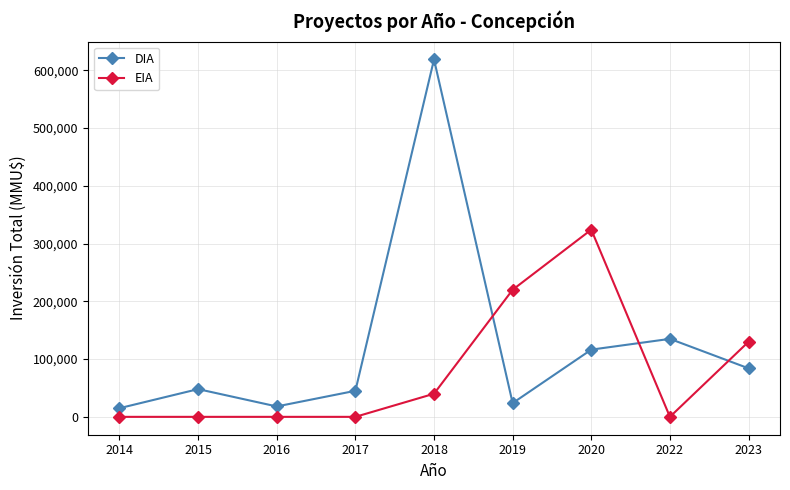

What is the difference between the highest and lowest values at 2016?

18000